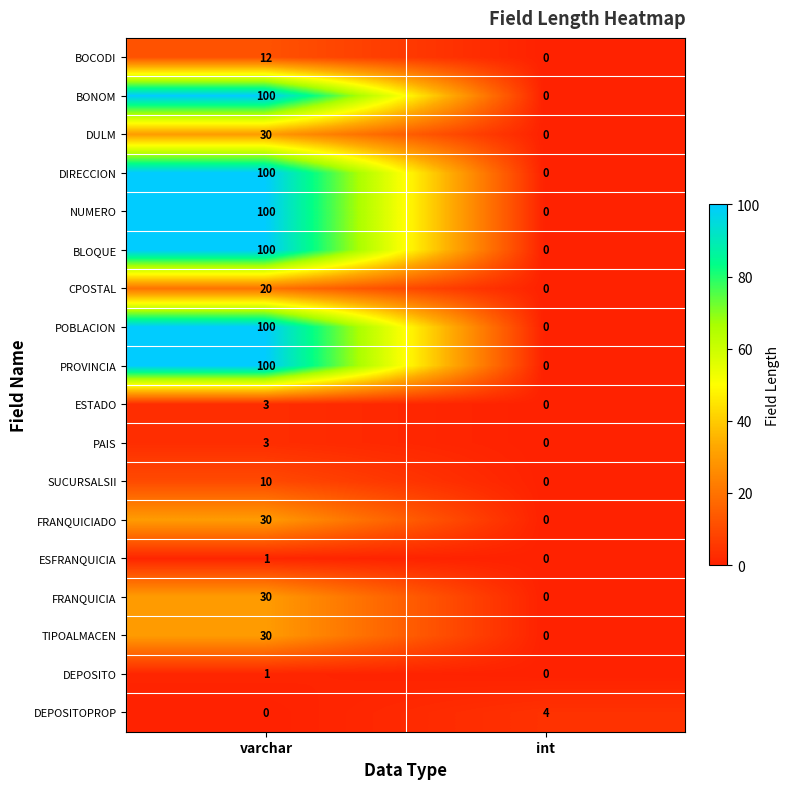

What is the difference between the maximum and minimum values in the DIRECCION series?

100